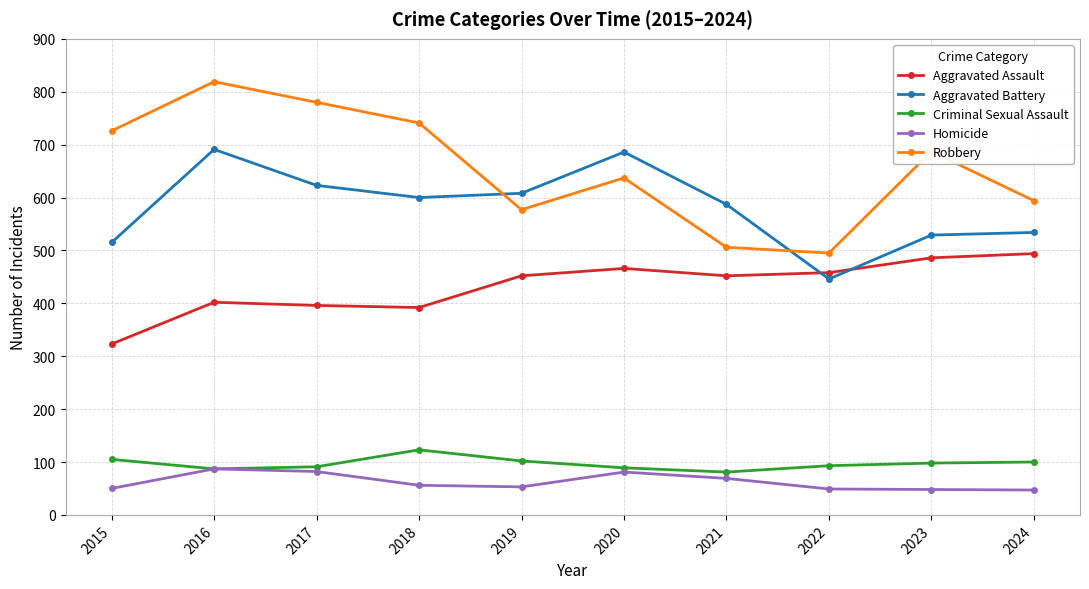

True or false: Aggravated Battery has a value of 691 at 2016.

True